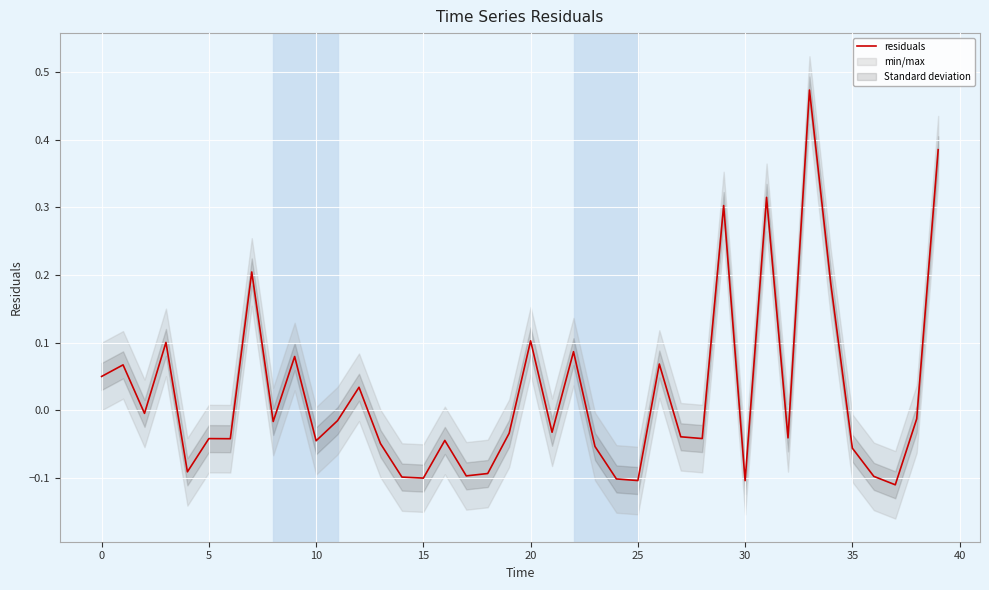

How many data points are less than 0?

26